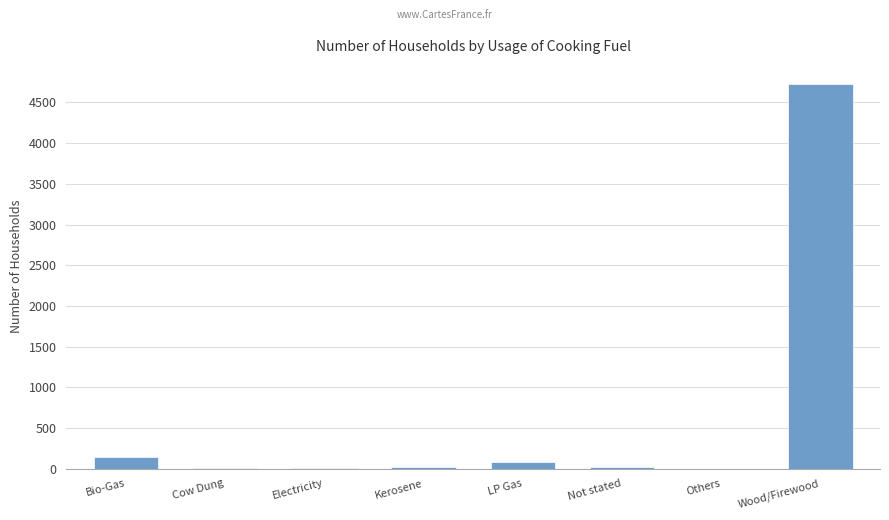

What is the greatest value displayed?

4726